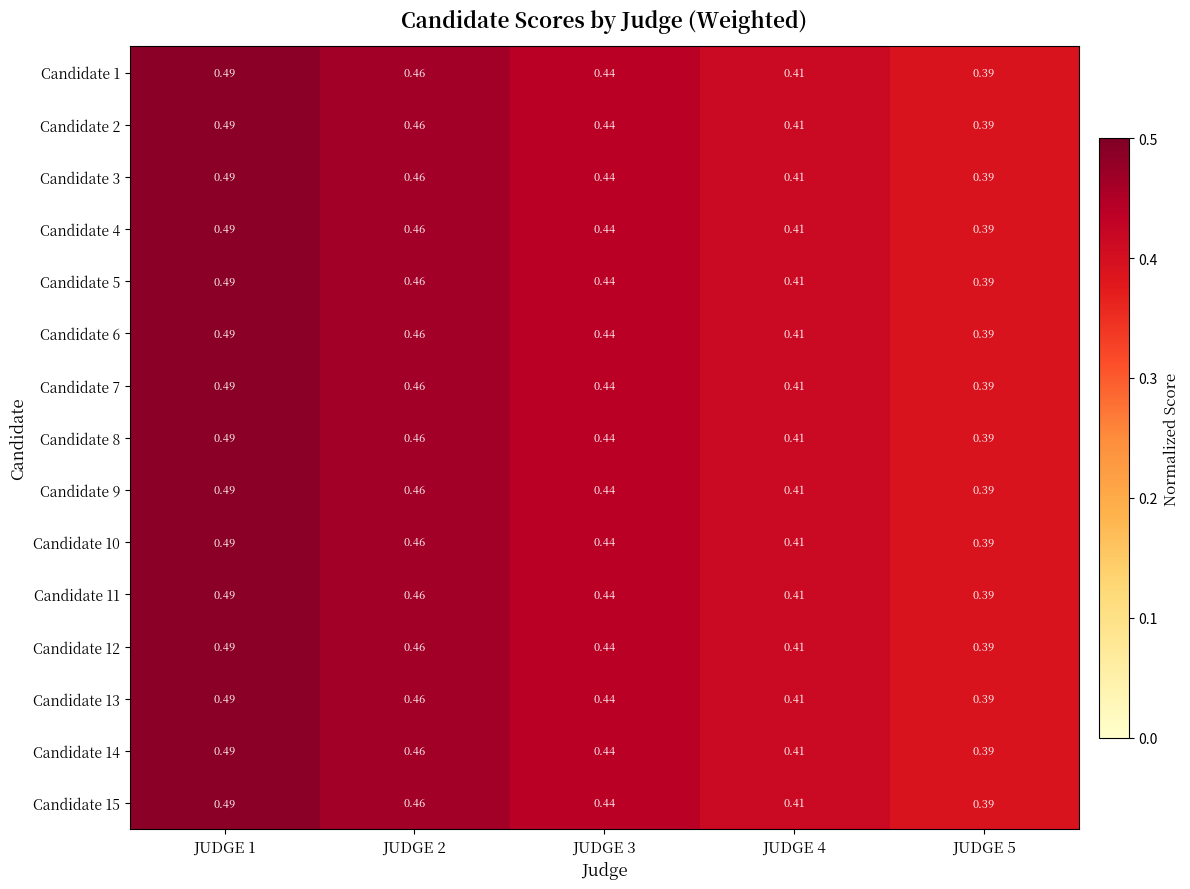

Is the value of Candidate 6 at JUDGE 1 greater than the value of Candidate 1 at JUDGE 2?

Yes